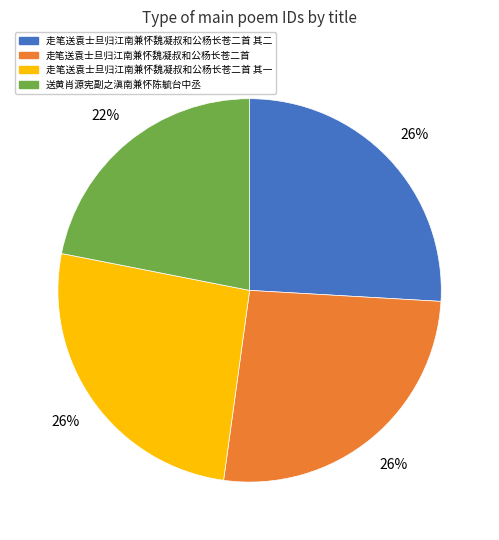

Which slice is the smallest?

送黄肖源宪副之滇南兼怀陈毓台中丞